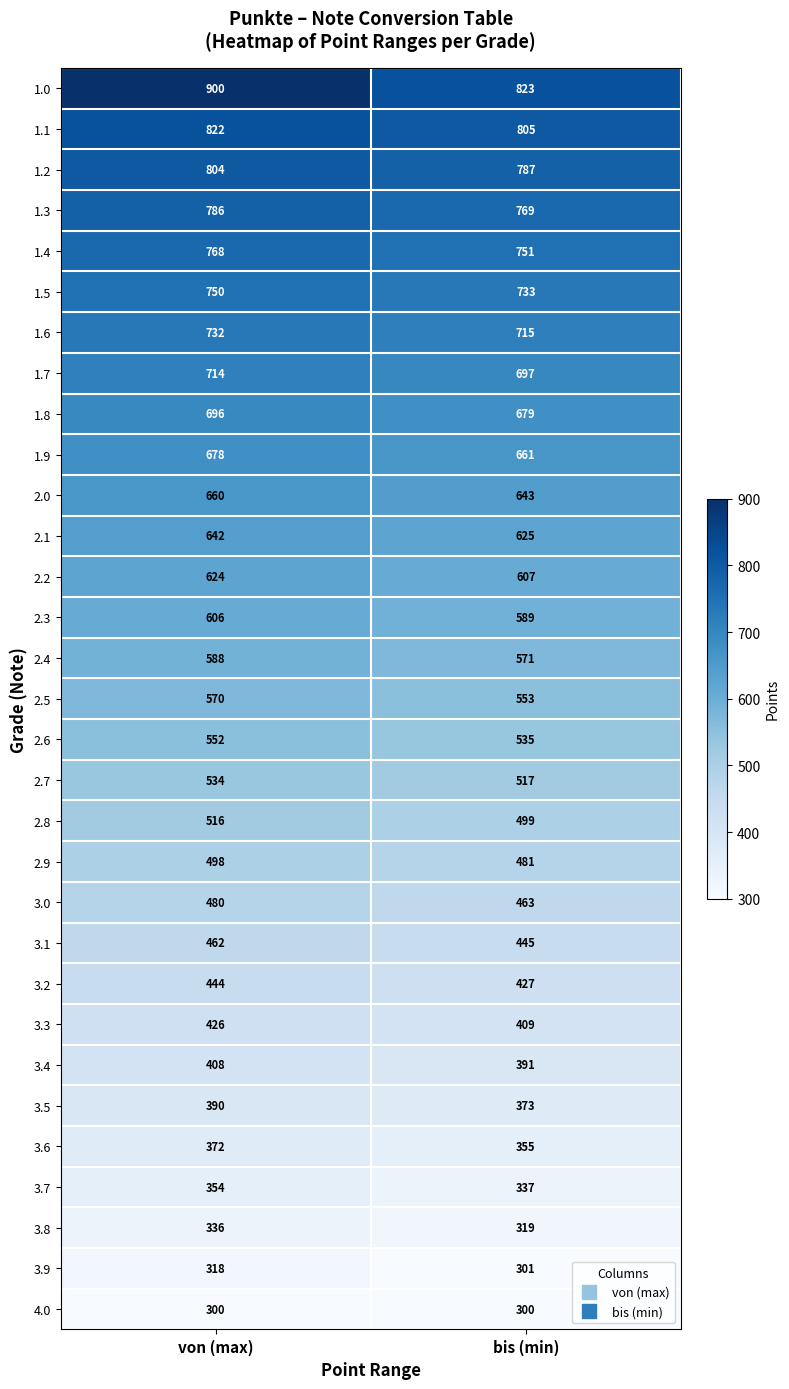

What is the difference between the highest and lowest values at von (max)?

600